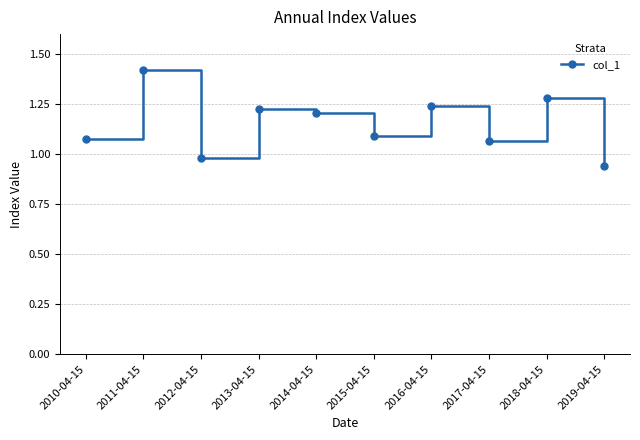

At which category does the data reach its first local valley?

2012-04-15